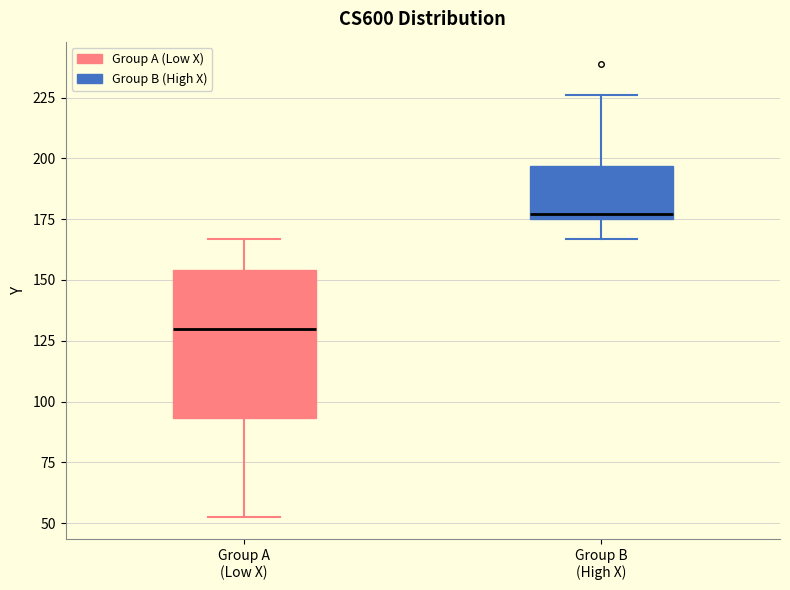

Reading left to right, transcribe this box plot: for each box, give where its median line is, the range the box spans, and where its two whiskers end, as read against the y-axis. The values are not printed on the chart, so give them approximately, as read against the axis.

Group A (Low X): median 130, box 95 to 155, whiskers 55 to 165
Group B (High X): median 175 (just above the box's lower edge), box 175 to 195, whiskers 165 to 225